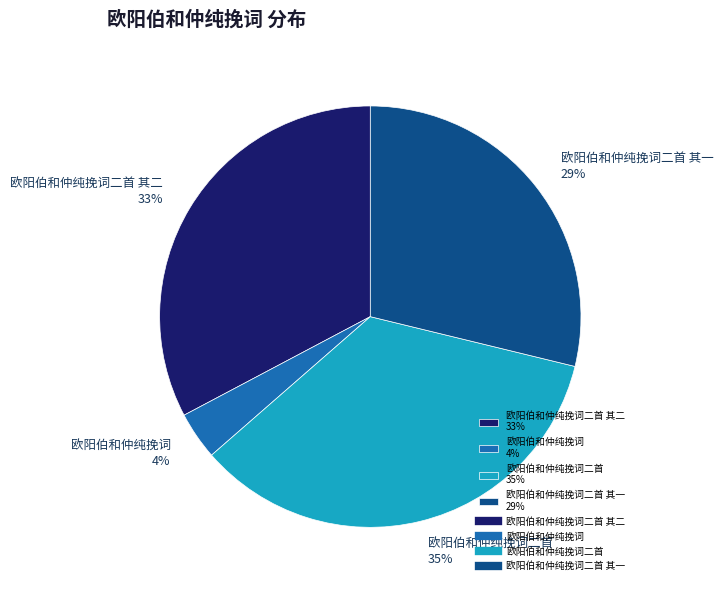

How many slices are in this pie chart?

4